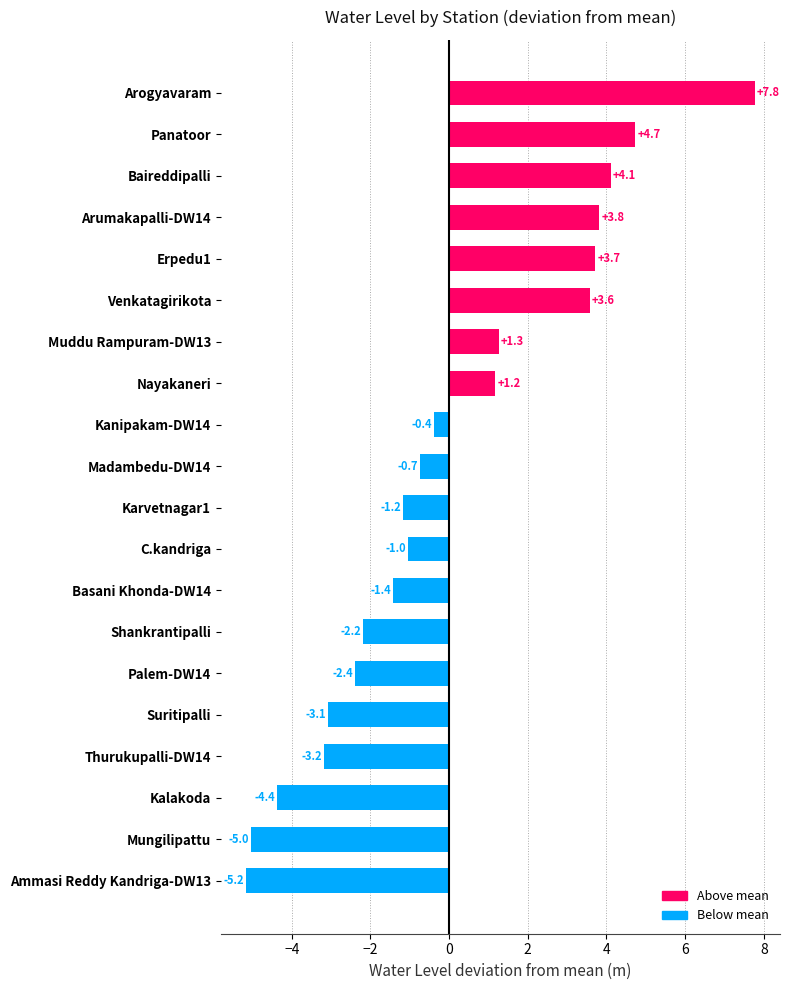

How many values are below 0?

12